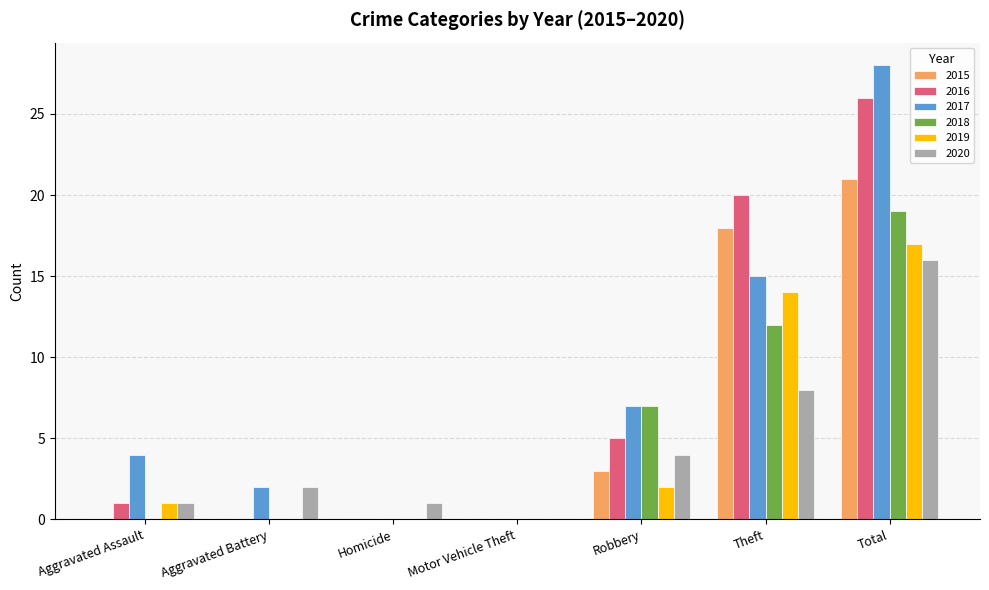

Read the 2017 value at Robbery.

7